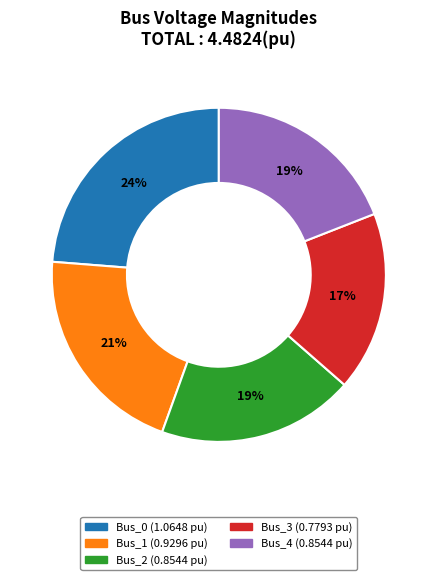

Do Bus_3 and Bus_0 together represent more than half of the pie?

No